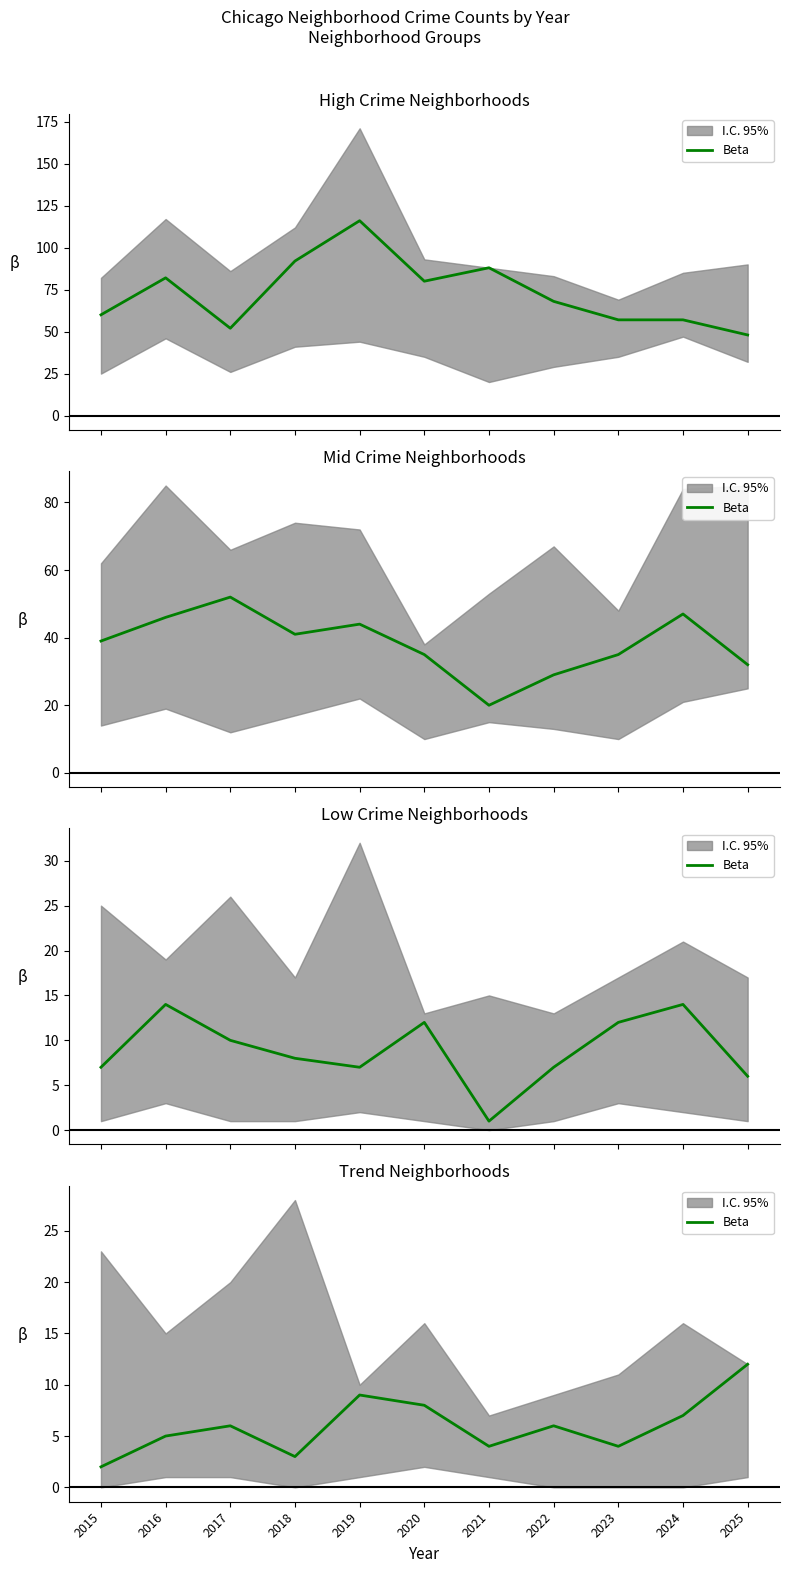

Does the chart have visible grid lines?

No